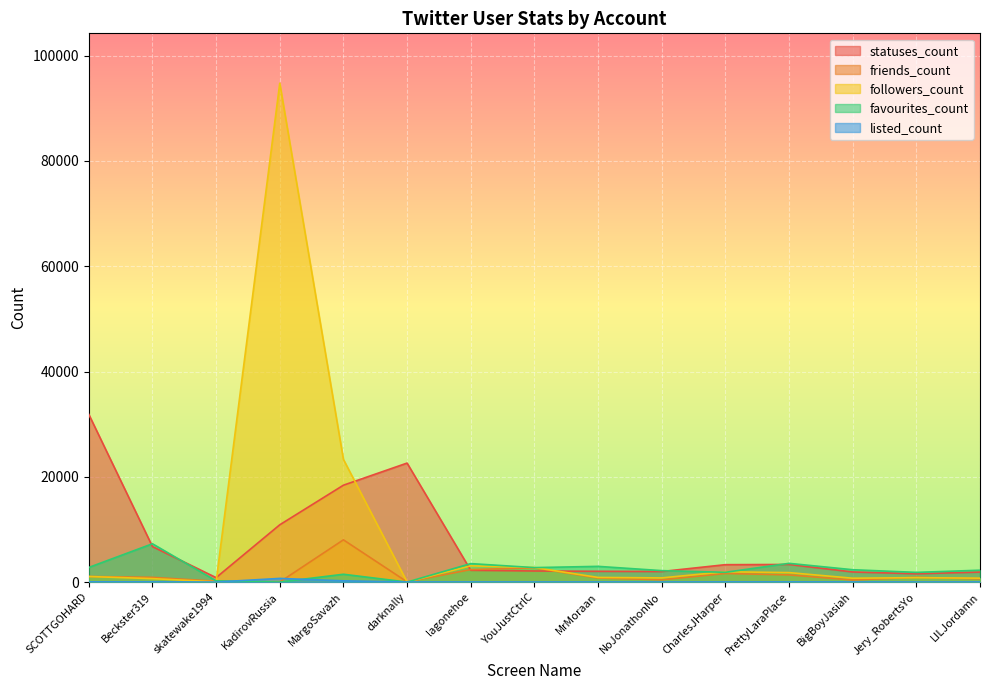

List the series in order of their peak value, highest first.

followers_count, statuses_count, friends_count, favourites_count, listed_count